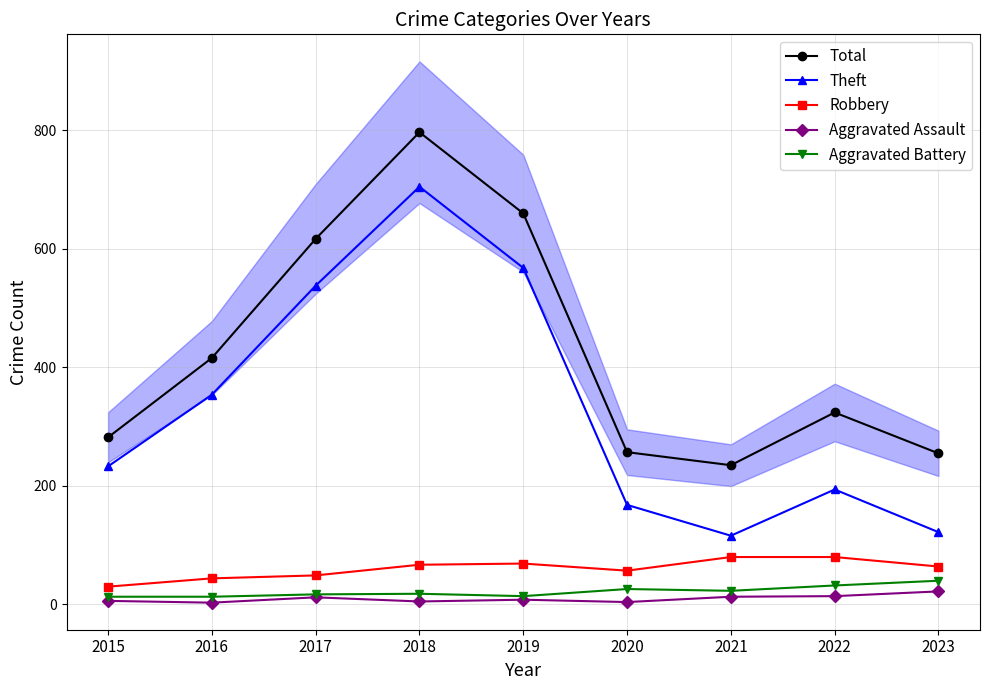

What are all the series names shown in the legend?

Total, Theft, Robbery, Aggravated Assault, Aggravated Battery